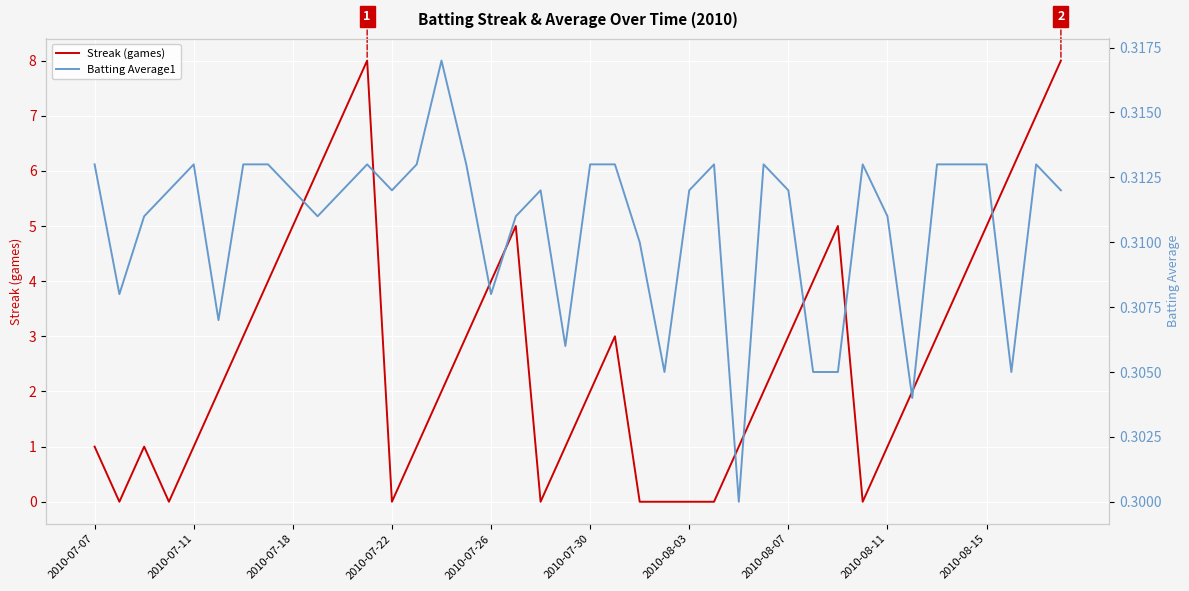

How many Streak (games) values are between 1 and 5?

25